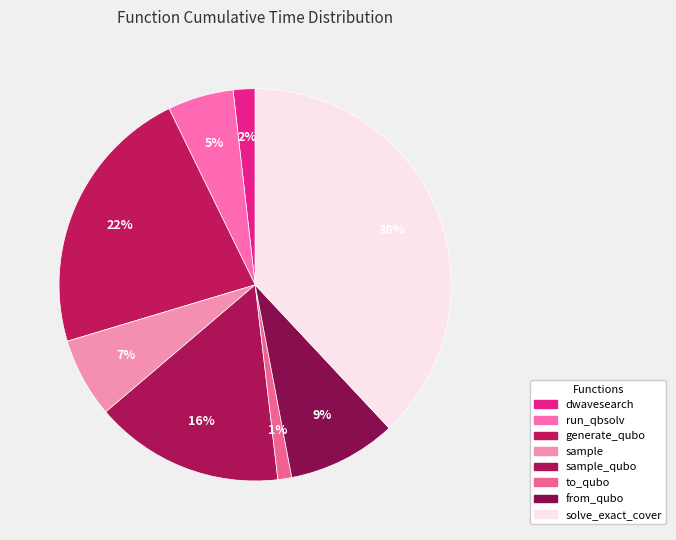

Rank the categories by value from lowest to highest.

to_qubo, dwave_qbsolv.dwavesearch, dwave_qbsolv.qbsolv_binding.run_qbsolv, sample, from_qubo, sample_qubo, generate_qubo_numpy_multi_processing, solve_exact_cover